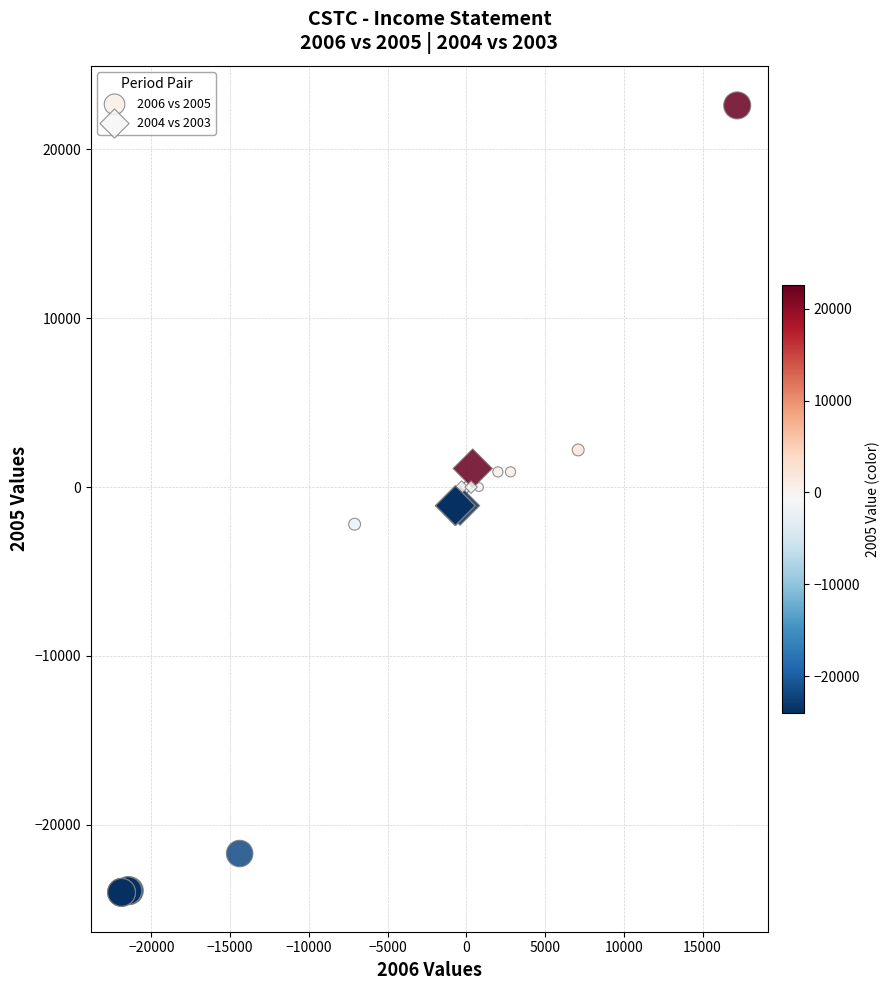

Which series contains the lowest Y value?

2006 vs 2005